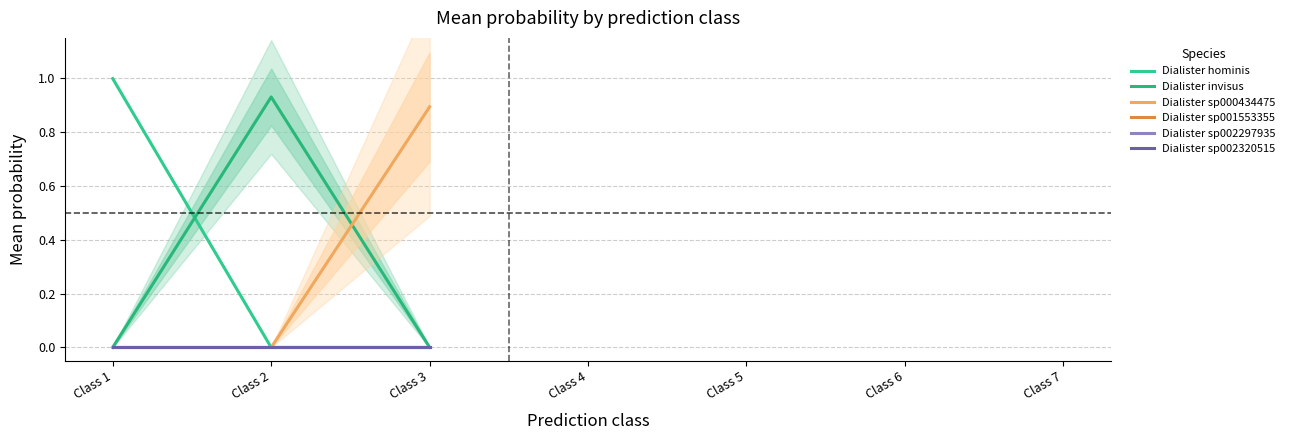

List the series in order of their peak value, lowest first.

Dialister sp002297935, Dialister sp001553355, Dialister sp002320515, Dialister sp000434475, Dialister invisus, Dialister hominis